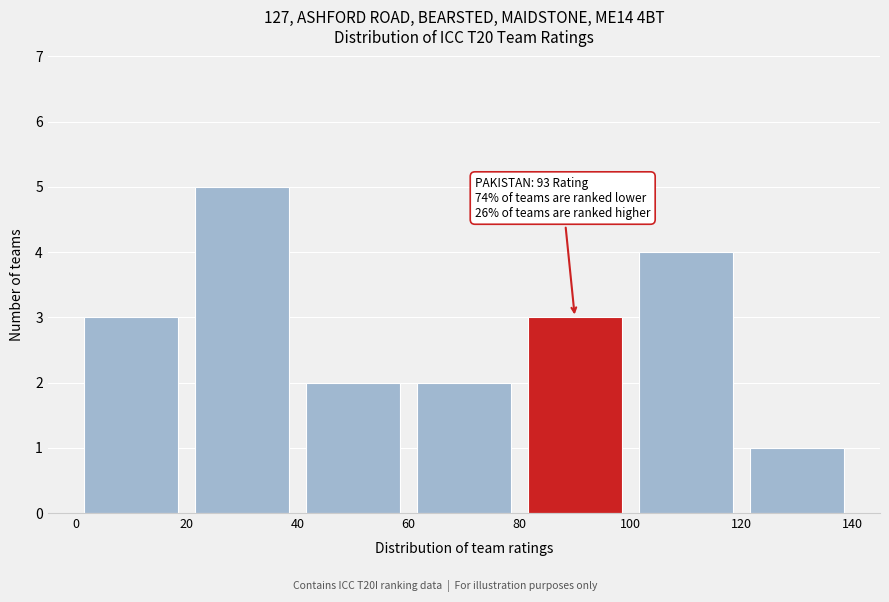

Which range on the x-axis has the tallest bar?

20 to 40